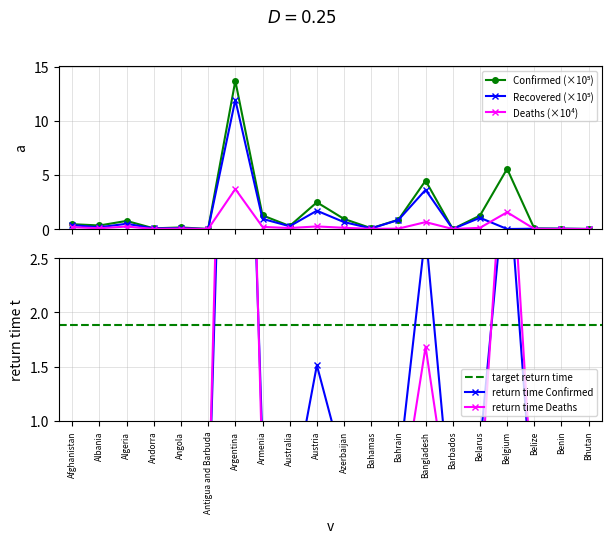

What are all the series names shown in the legend?

Confirmed, Recovered, Deaths